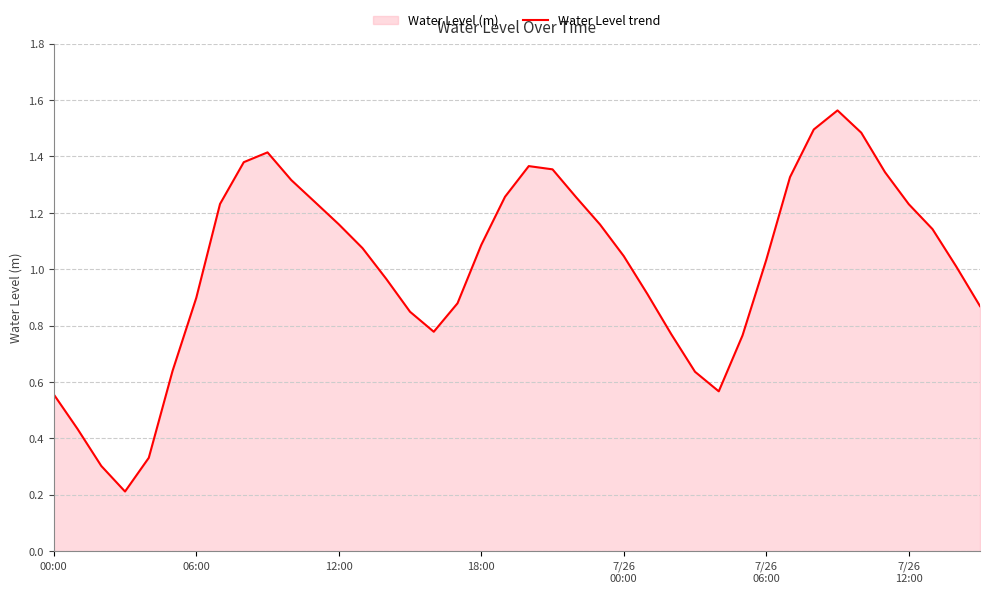

At which category does the data reach its first local peak?

9